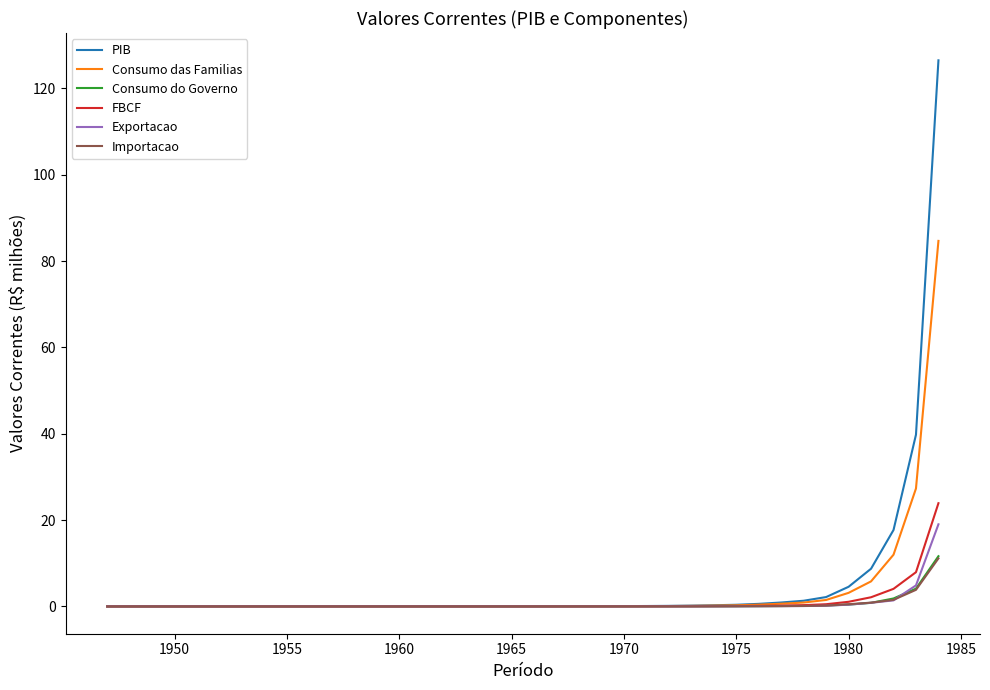

Which series has the largest range (max minus min)?

PIB